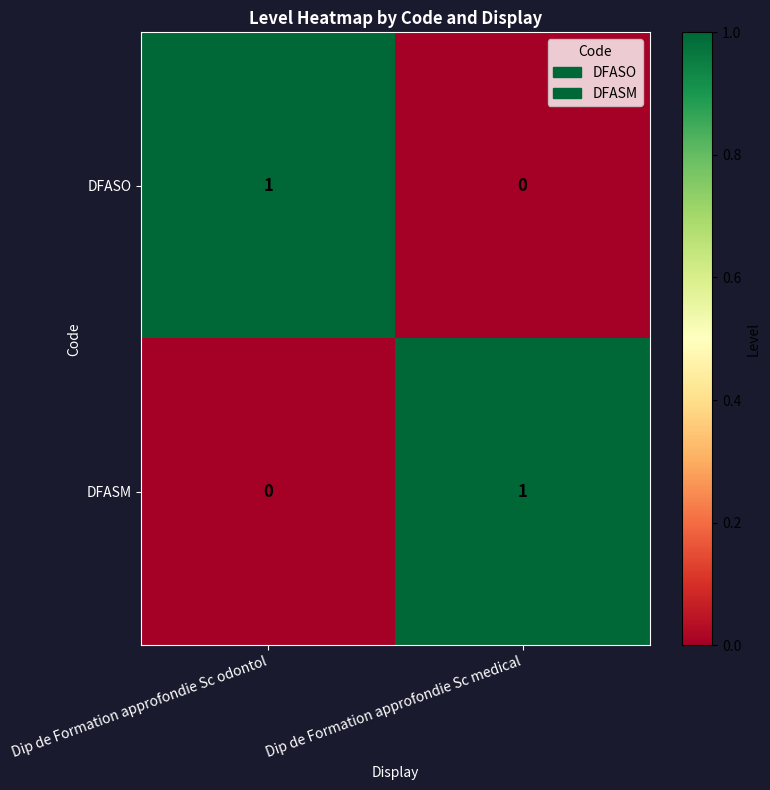

At which label is DFASM closest to 0?

Dip de Formation approfondie Sc odontol